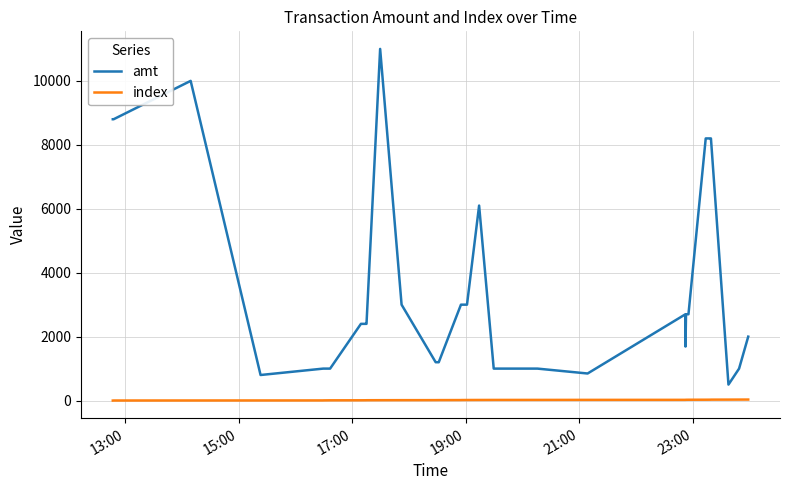

List the series in order of their peak value, lowest first.

index, amt